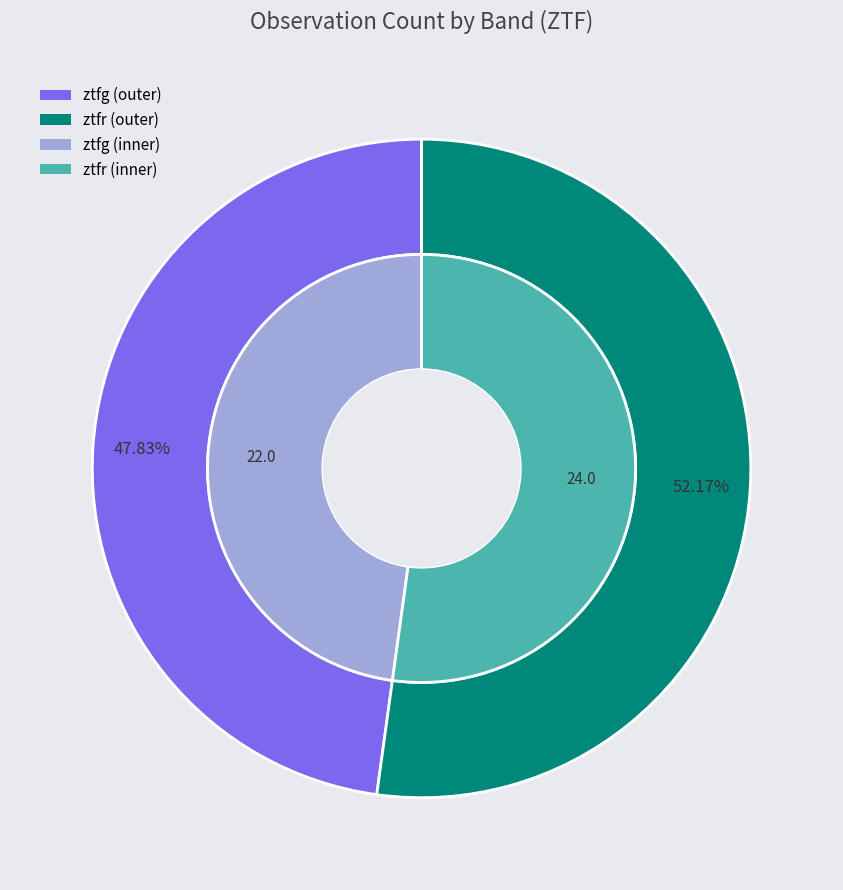

How many slices are in this pie chart?

2